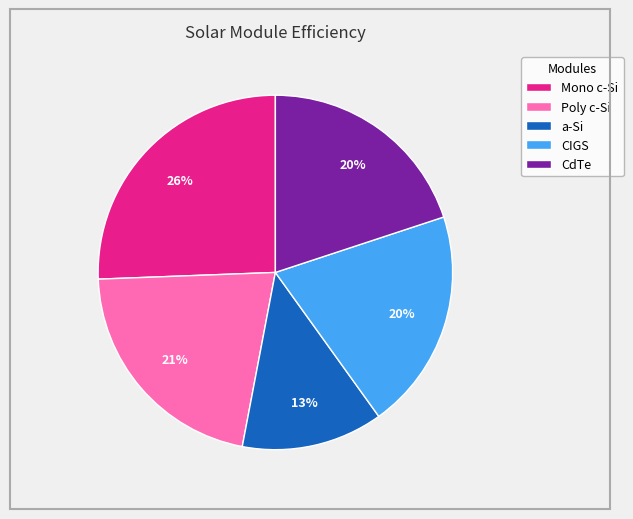

Approximately how many times larger is the value at Mono c-Si compared to CdTe?

1.3